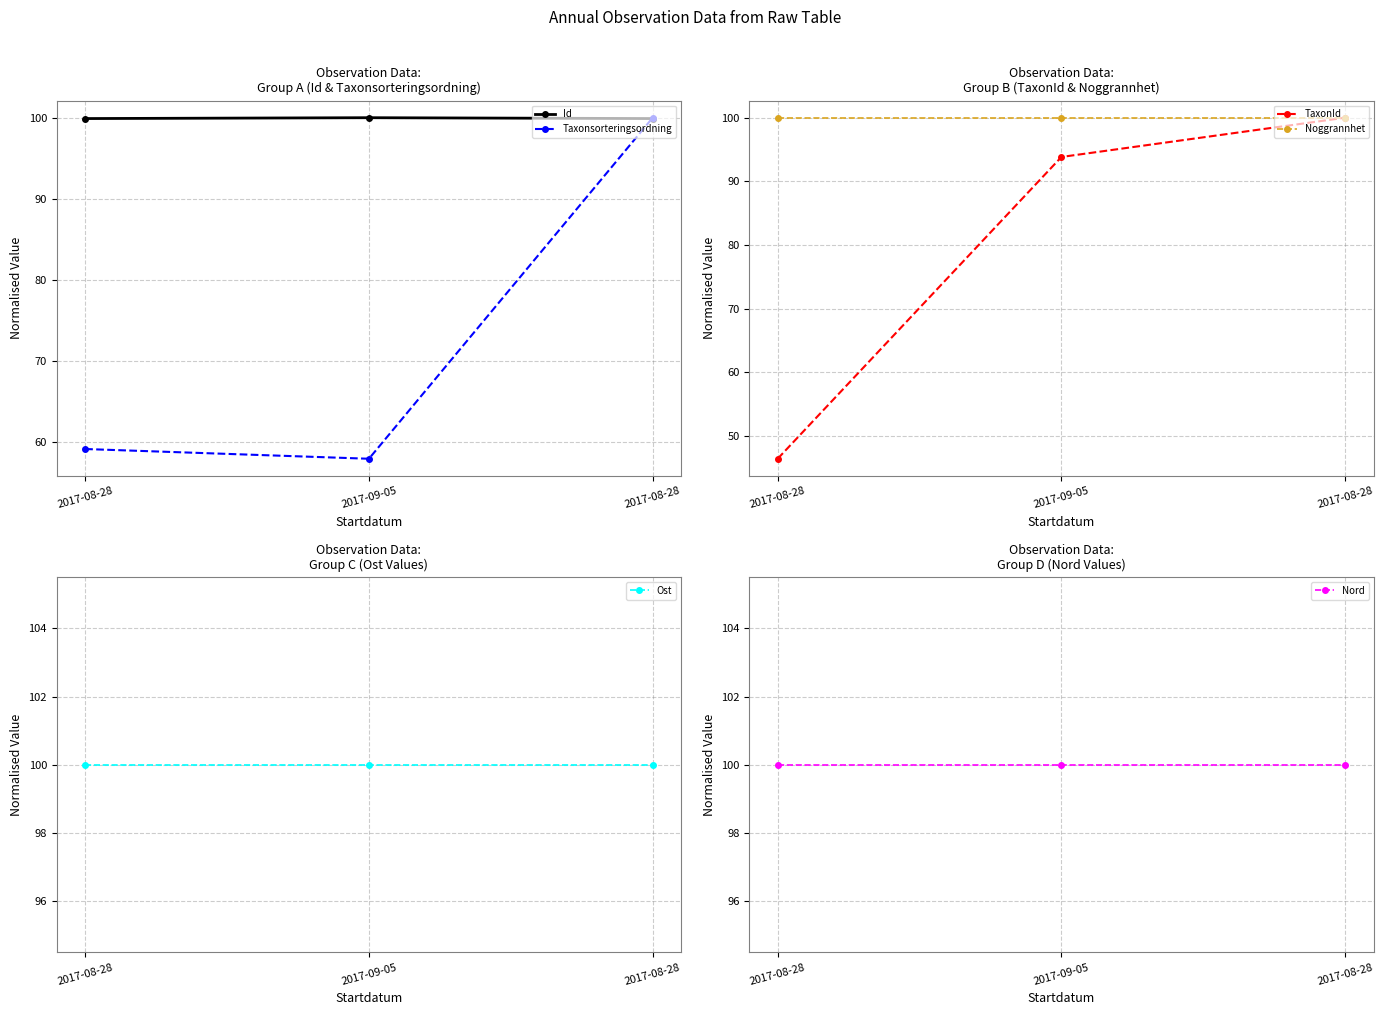

What are all the series names shown in the legend?

Id, Taxonsorteringsordning, TaxonId, Noggrannhet, Ost, Nord